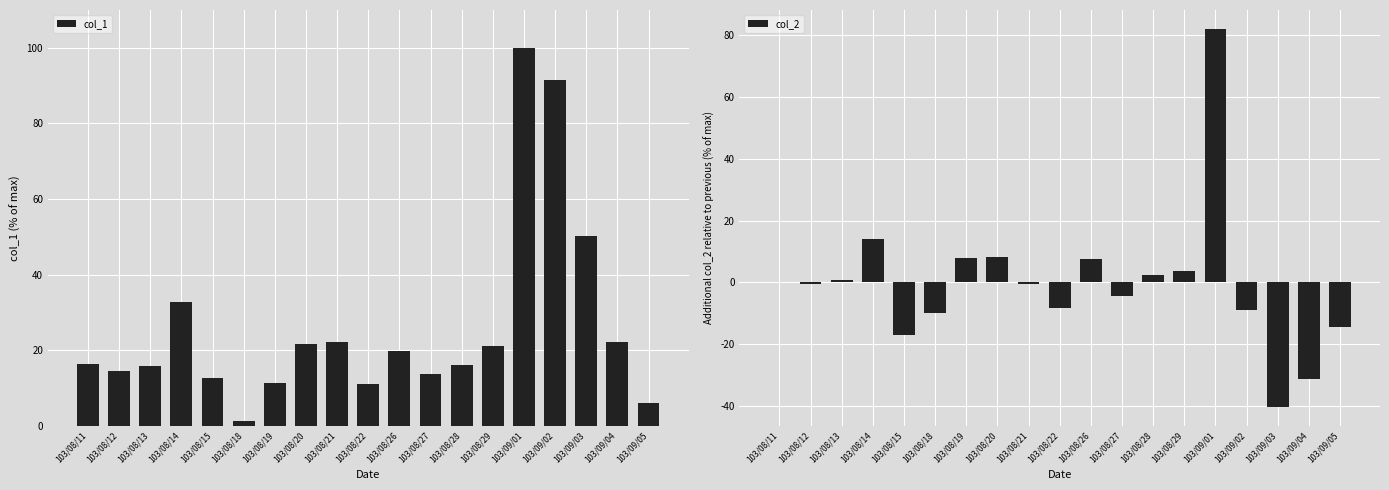

True or false: col_1 has a value of 3.2 at 103/08/27.

False